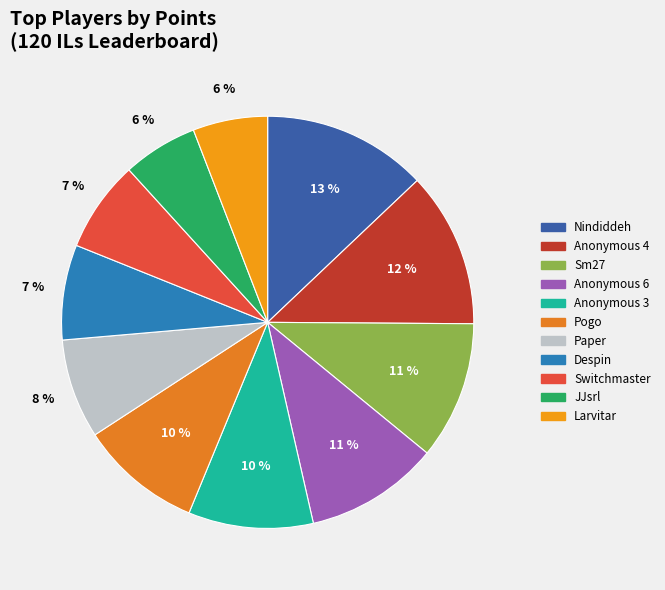

Is it true that Switchmaster is 14% of the pie?

False